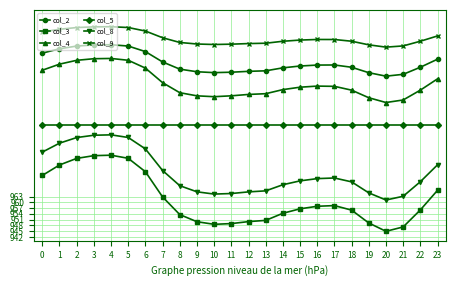

Where is the first local minimum for col_8?

10